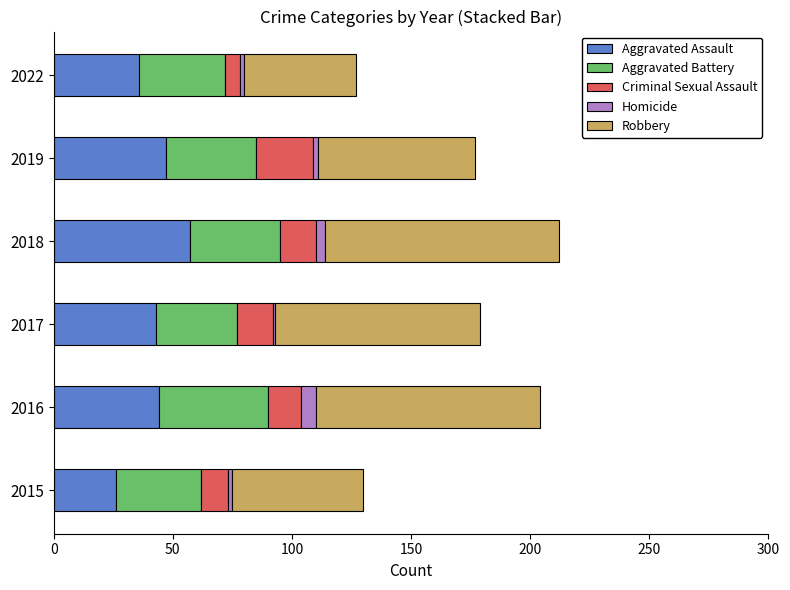

At which label does Aggravated Assault reach its minimum?

2015